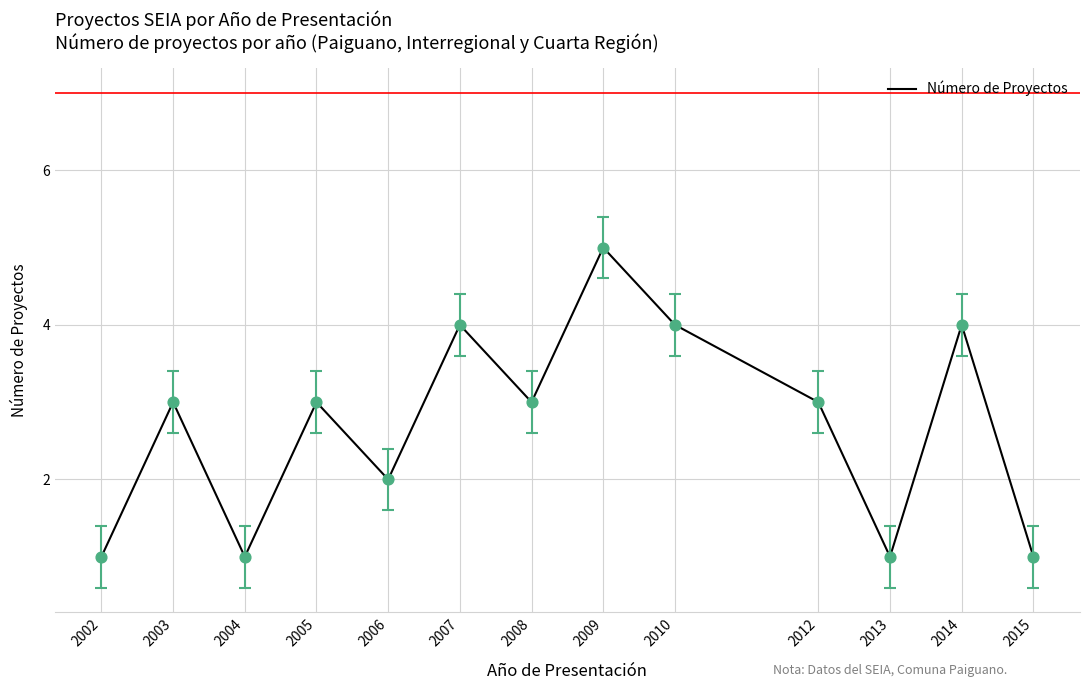

Which has a higher value, 2010 or 2013?

2010